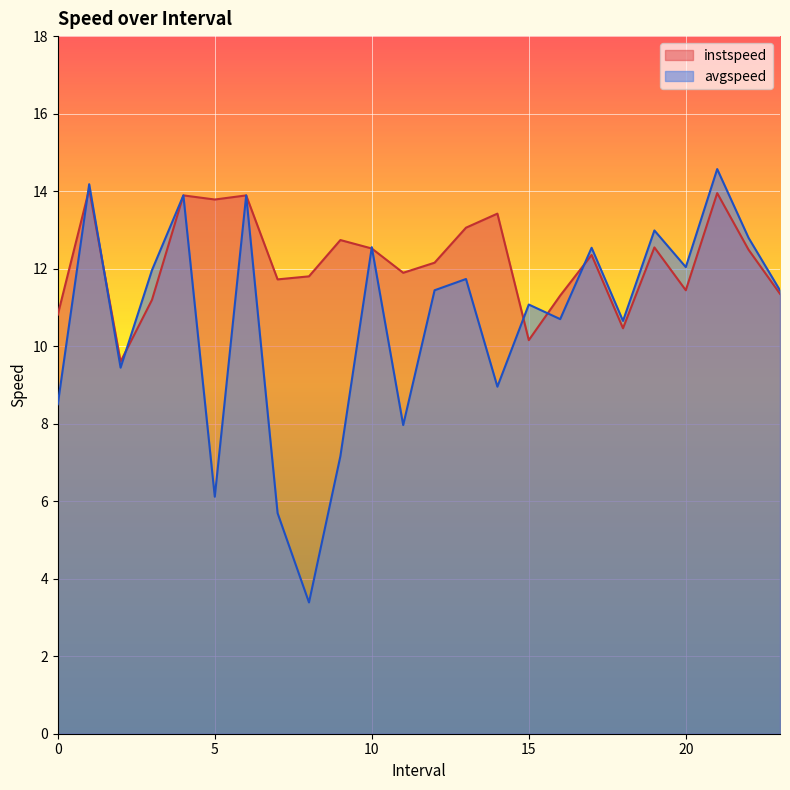

Which series has the widest spread of values?

avgspeed